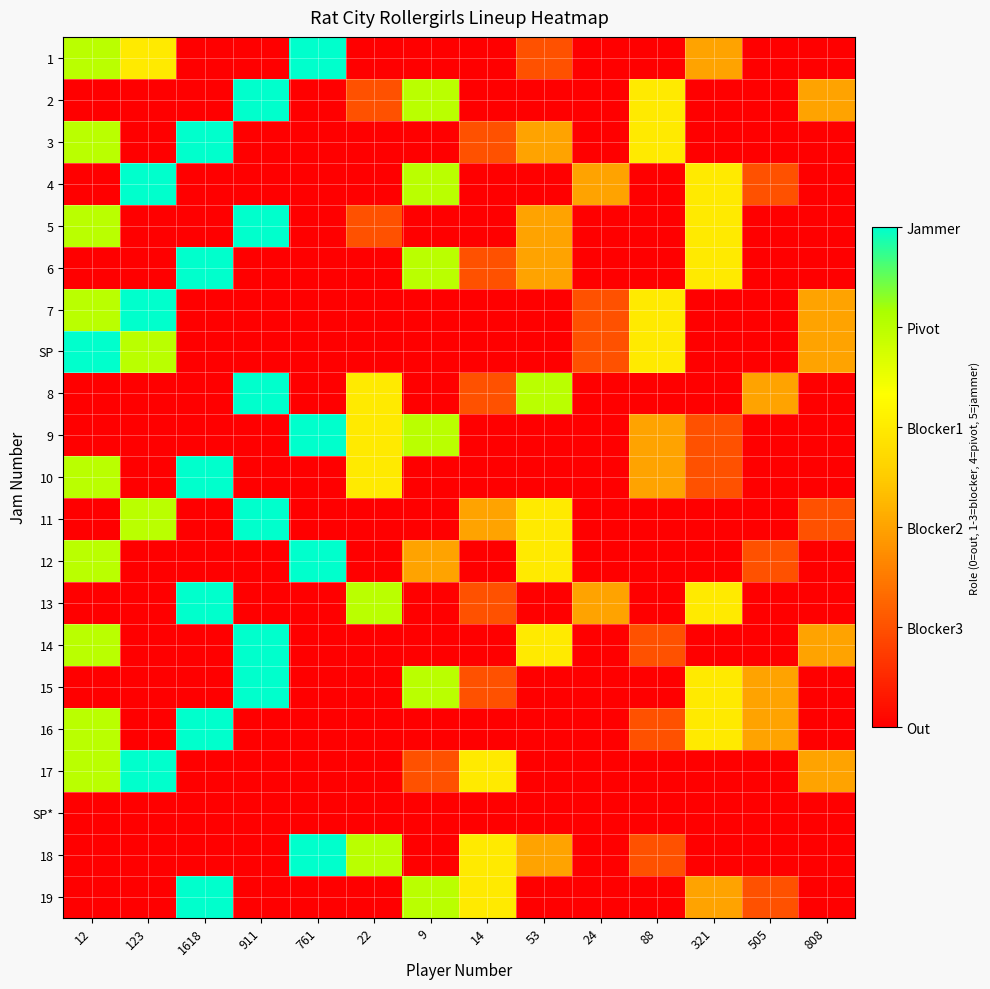

Which series has the largest total across all categories?

1